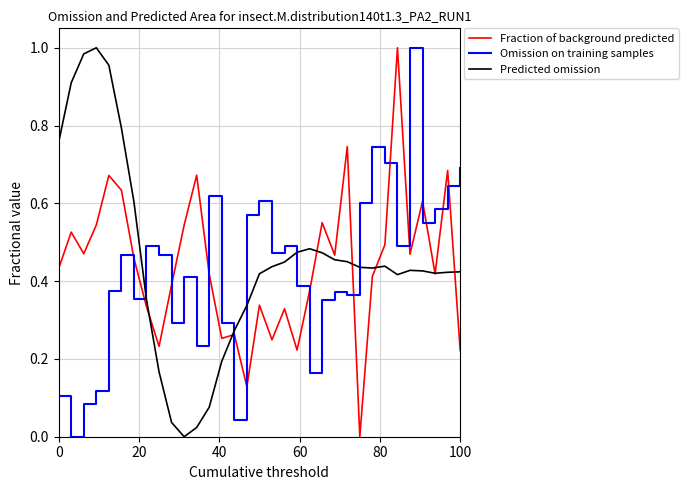

True or false: Omission on training samples and Fraction of background predicted cross at least once.

True